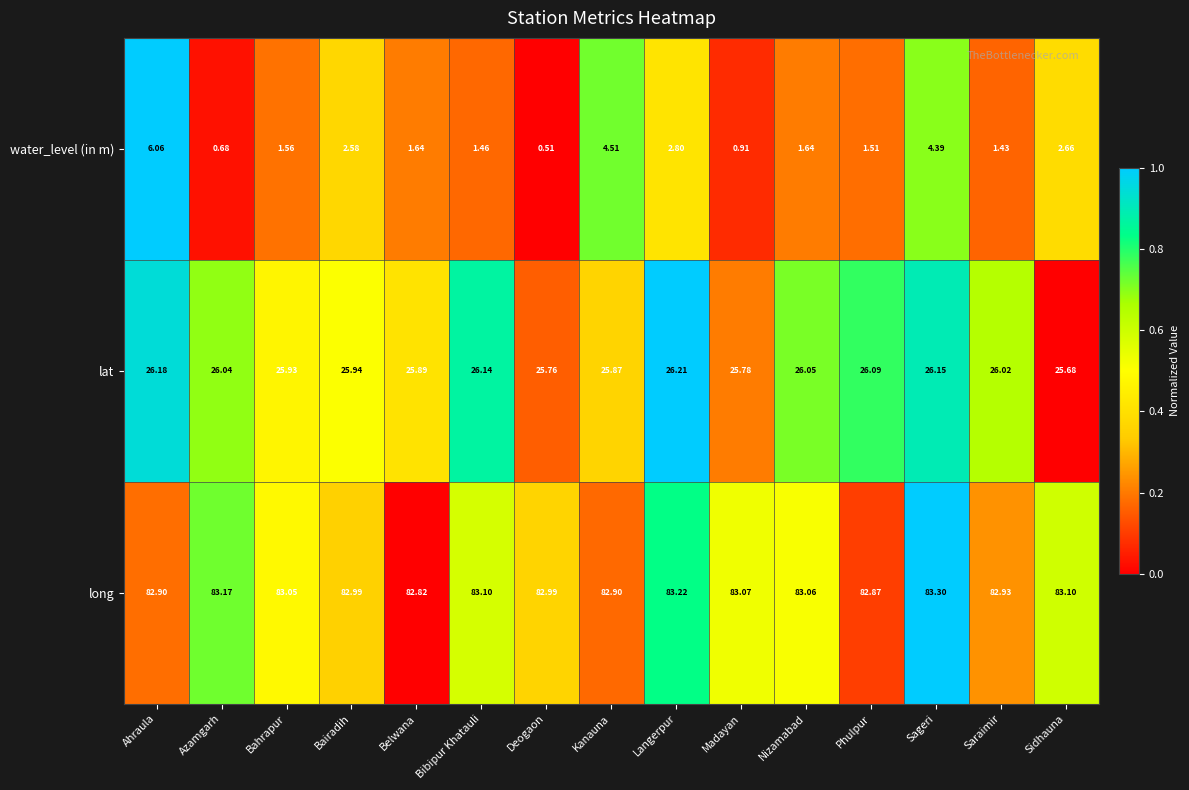

Where does the water_level (in m) series first go above 1?

Ahraula